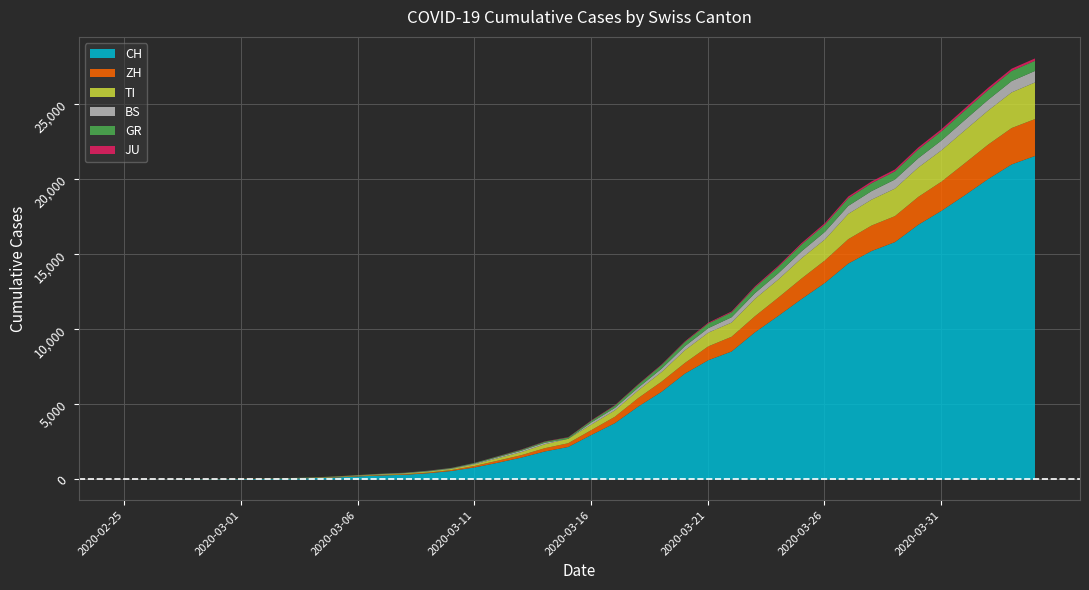

What is the label of the 33rd point from the right?

2020-03-03